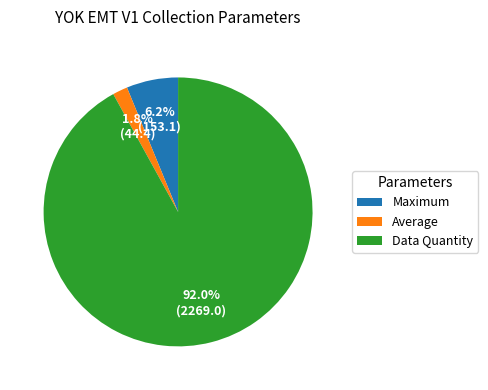

Rank the categories by value from lowest to highest.

Average, Maximum, Data Quantity